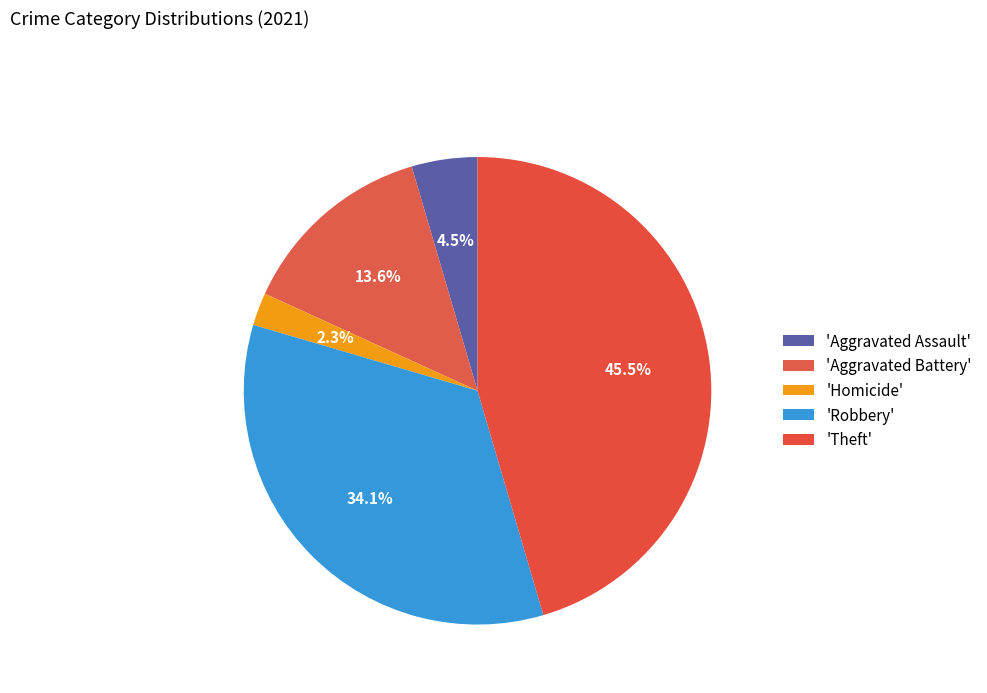

Is there a majority slice in this chart?

No